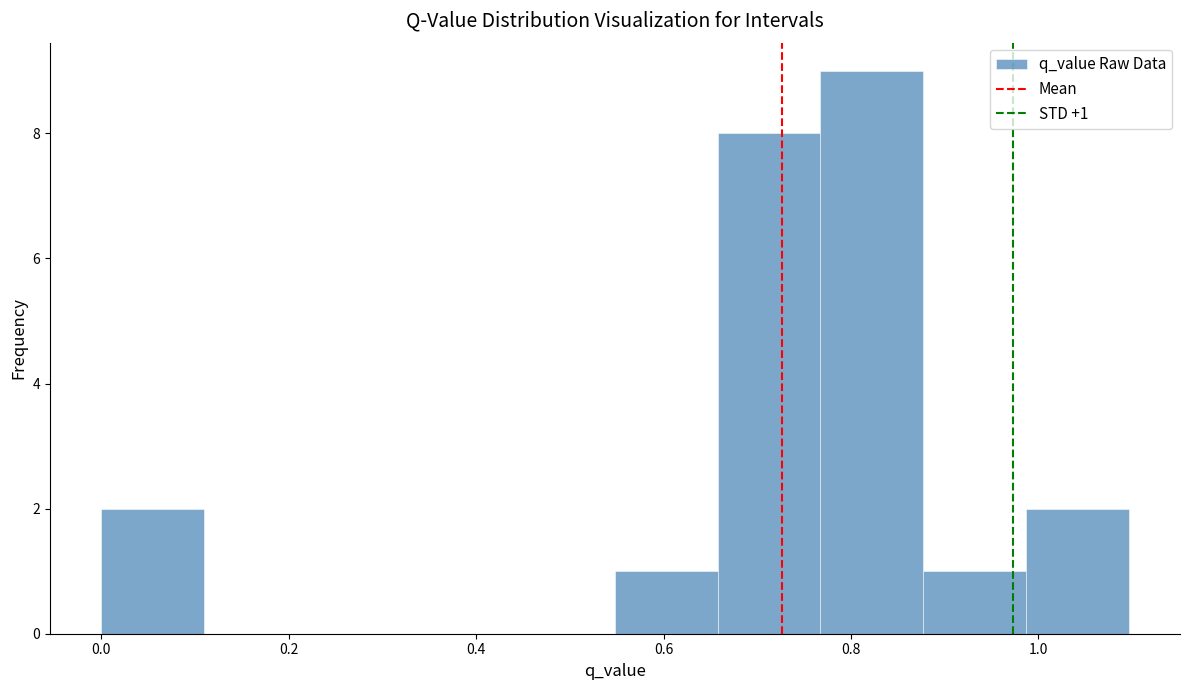

Which range on the x-axis has the tallest bar?

0.76 to 0.88